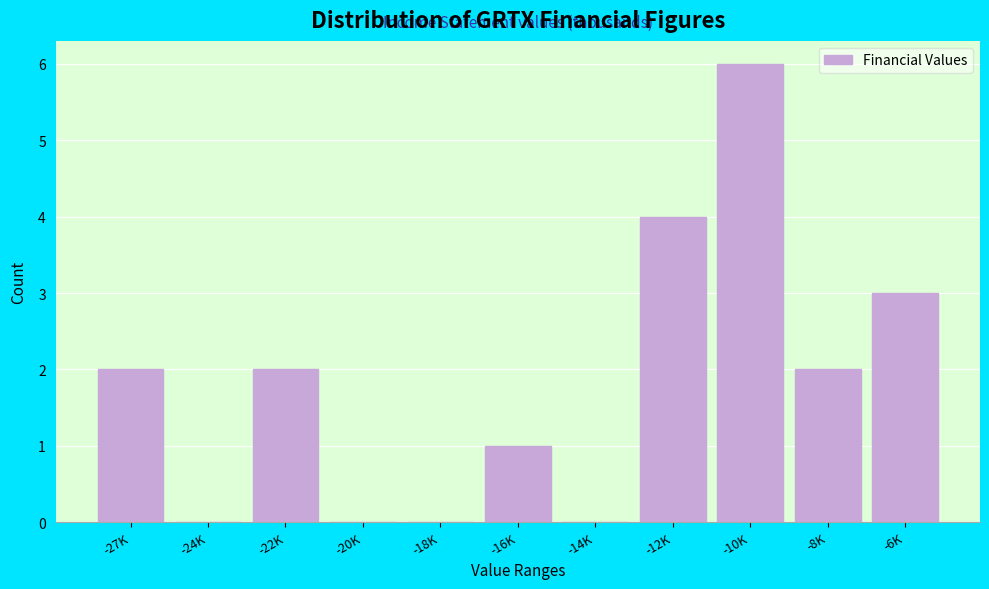

Reading left to right, what are all the values shown in this chart?

-27K=2	-24K=0	-22K=2	-20K=0	-18K=0	-16K=1	-14K=0	-12K=4	-10K=6	-8K=2	-6K=3